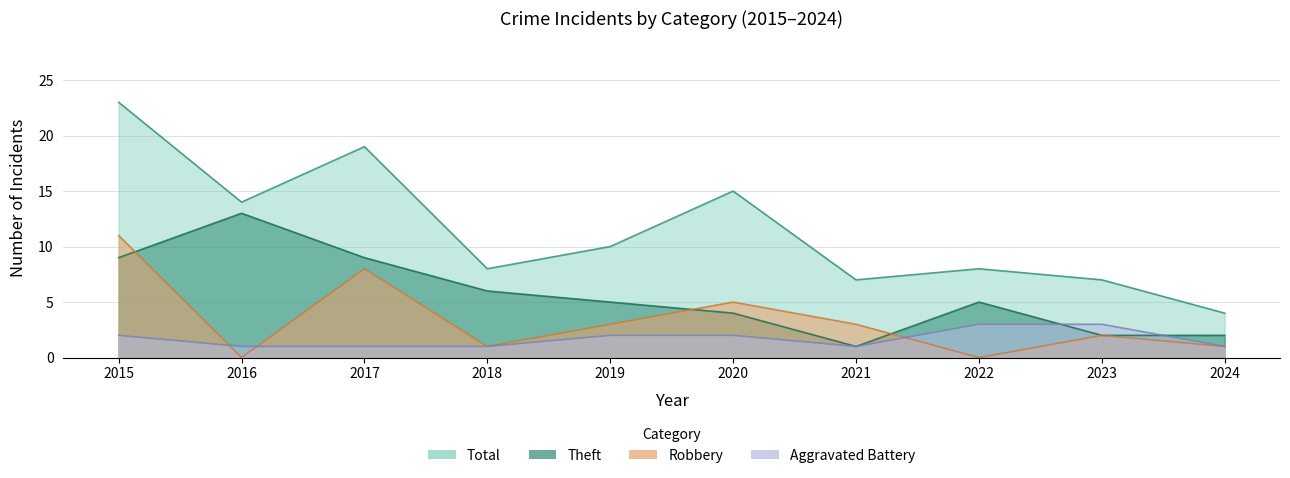

How many intersections are there between Aggravated Battery and Theft?

2